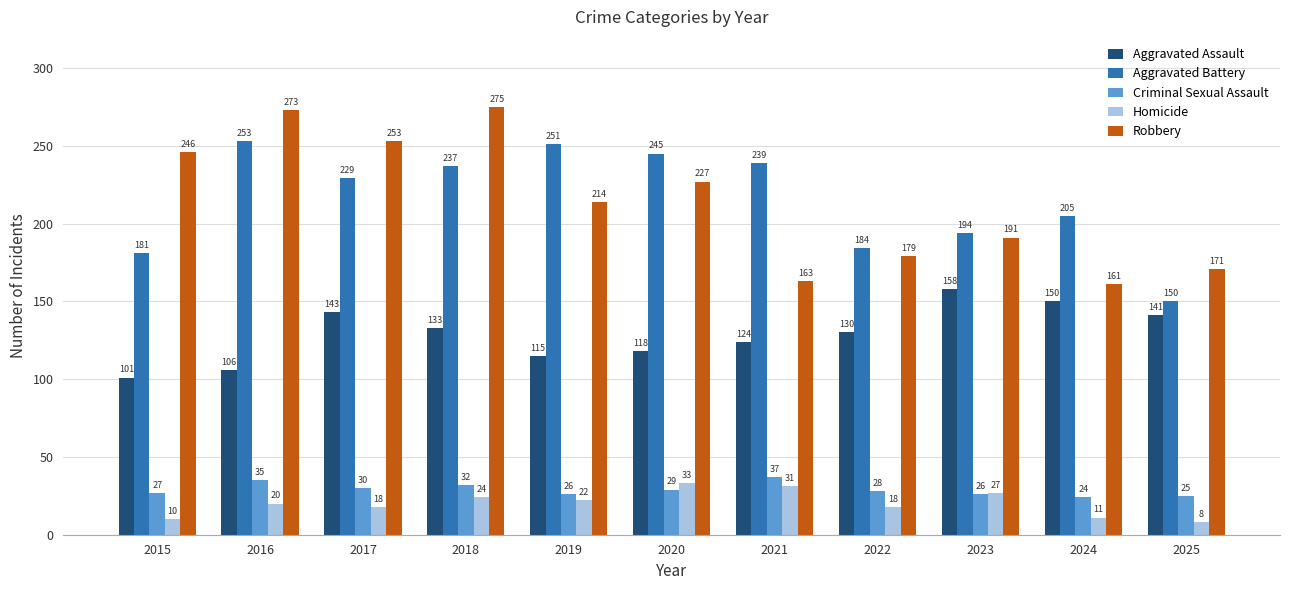

Reading left to right, extract all data points from this chart.

Aggravated Assault: 2015=101	2016=106	2017=143	2018=133	2019=115	2020=118	2021=124	2022=130	2023=158	2024=150	2025=141
Aggravated Battery: 2015=181	2016=253	2017=229	2018=237	2019=251	2020=245	2021=239	2022=184	2023=194	2024=205	2025=150
Criminal Sexual Assault: 2015=27	2016=35	2017=30	2018=32	2019=26	2020=29	2021=37	2022=28	2023=26	2024=24	2025=25
Homicide: 2015=10	2016=20	2017=18	2018=24	2019=22	2020=33	2021=31	2022=18	2023=27	2024=11	2025=8
Robbery: 2015=246	2016=273	2017=253	2018=275	2019=214	2020=227	2021=163	2022=179	2023=191	2024=161	2025=171